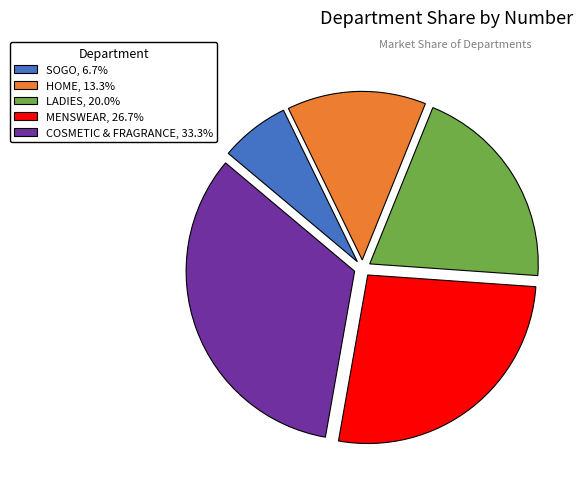

Is COSMETIC & FRAGRANCE, 33.3% the majority of the pie?

No